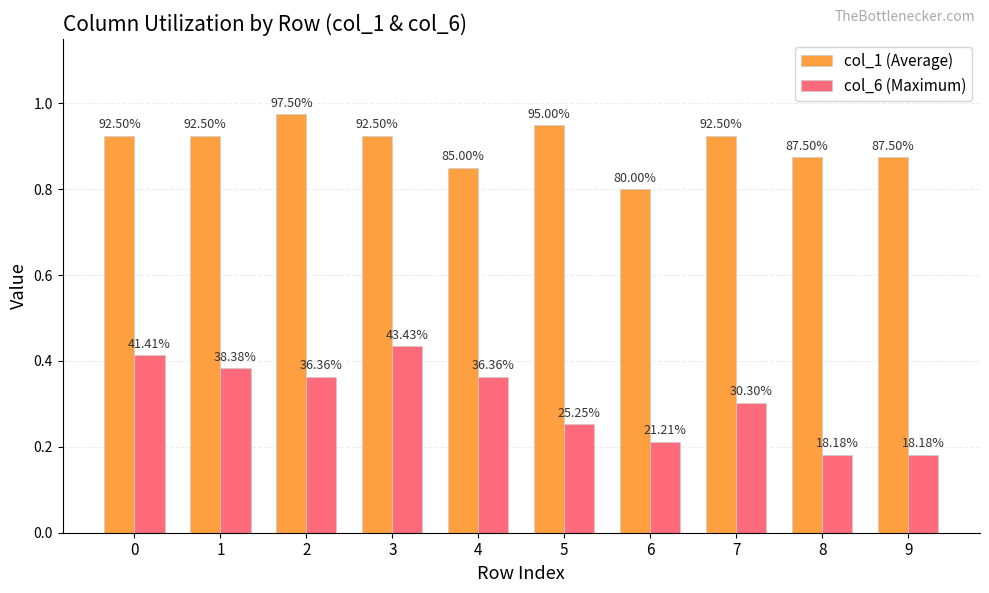

What are all the series names shown in the legend?

col_1 (Average), col_6 (Maximum)